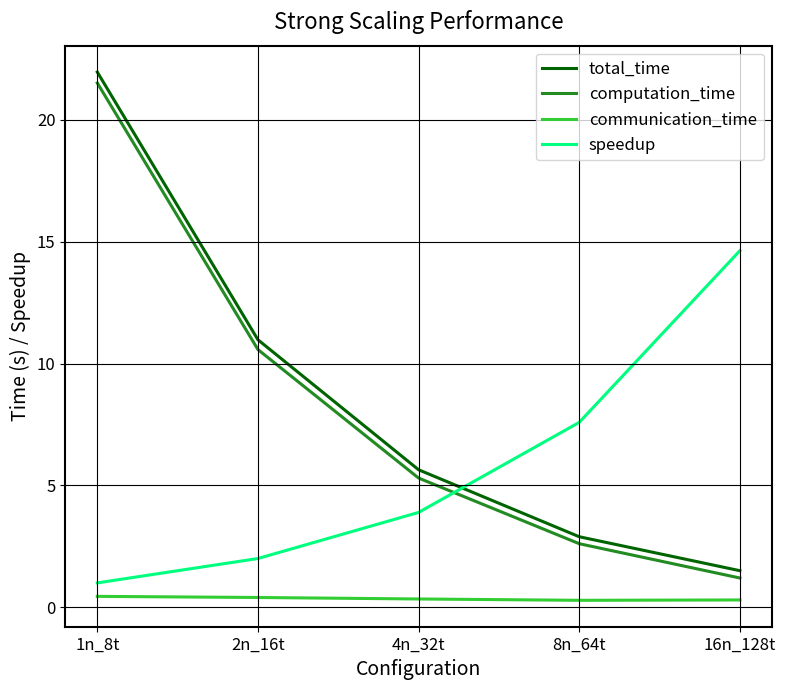

True or false: total_time has a value of 11.0 at 2n_16t.

True